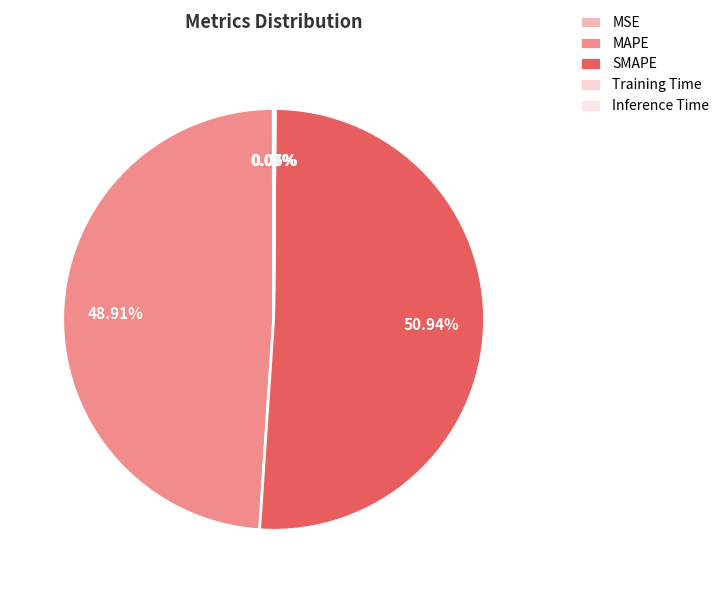

Rank the categories by value from highest to lowest.

SMAPE, MAPE, Inference Time, Training Time, MSE